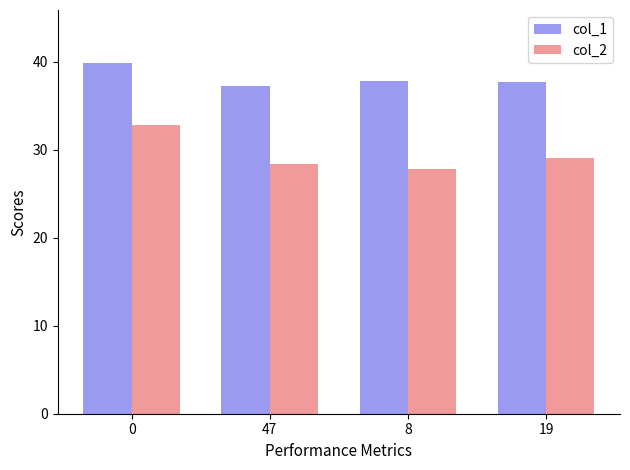

Where is col_2 nearest to the value 30?

19